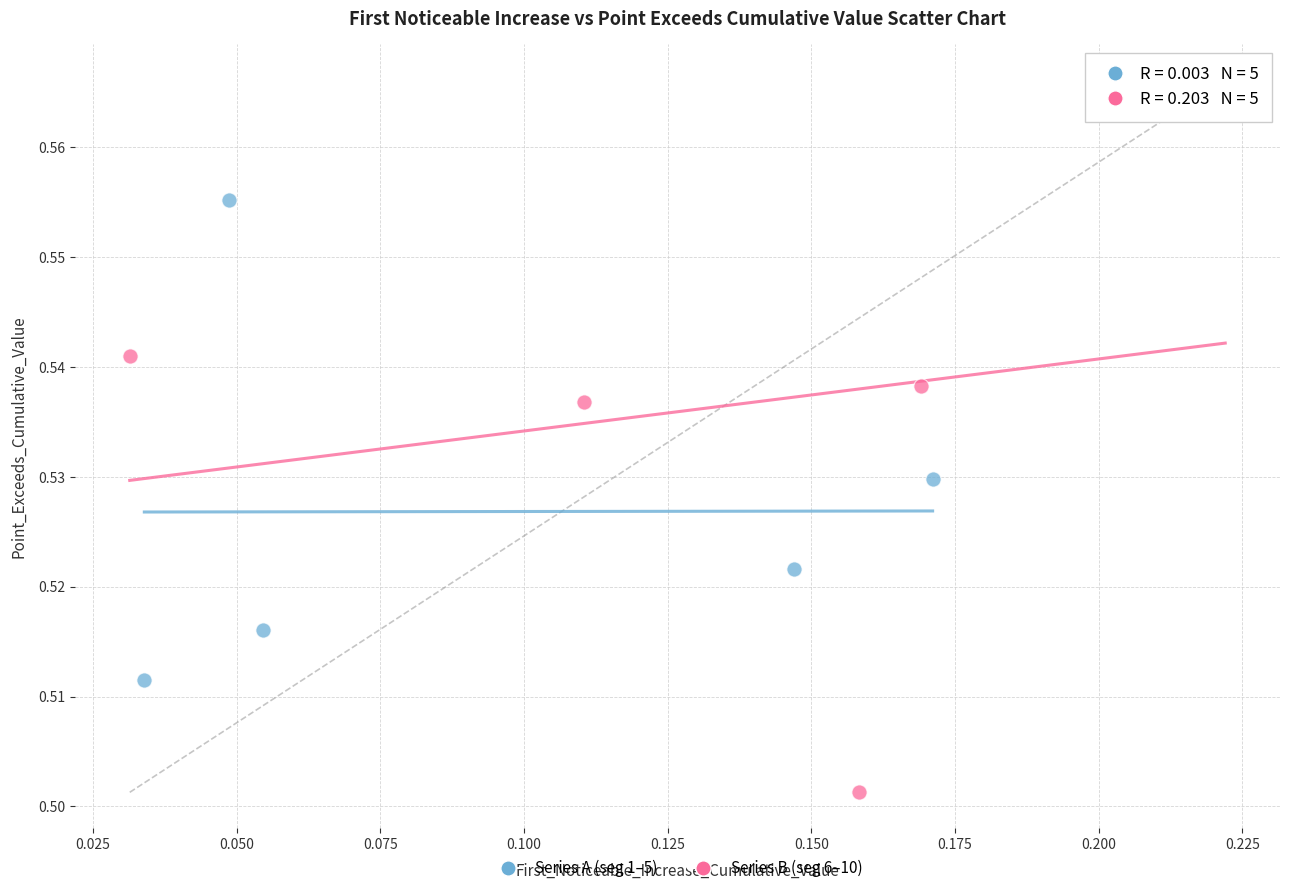

What are all the series names shown in the legend?

Series A (seg 1–5), Series B (seg 6–10)